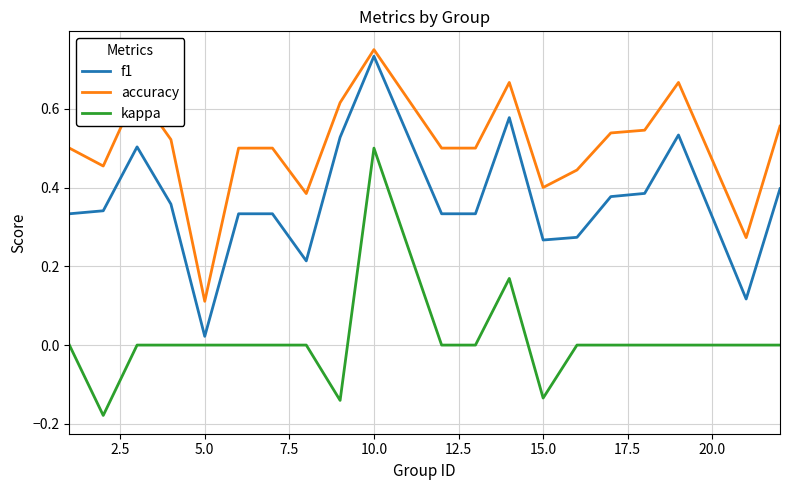

Rank the series by their average value, from lowest to highest.

kappa, f1, accuracy